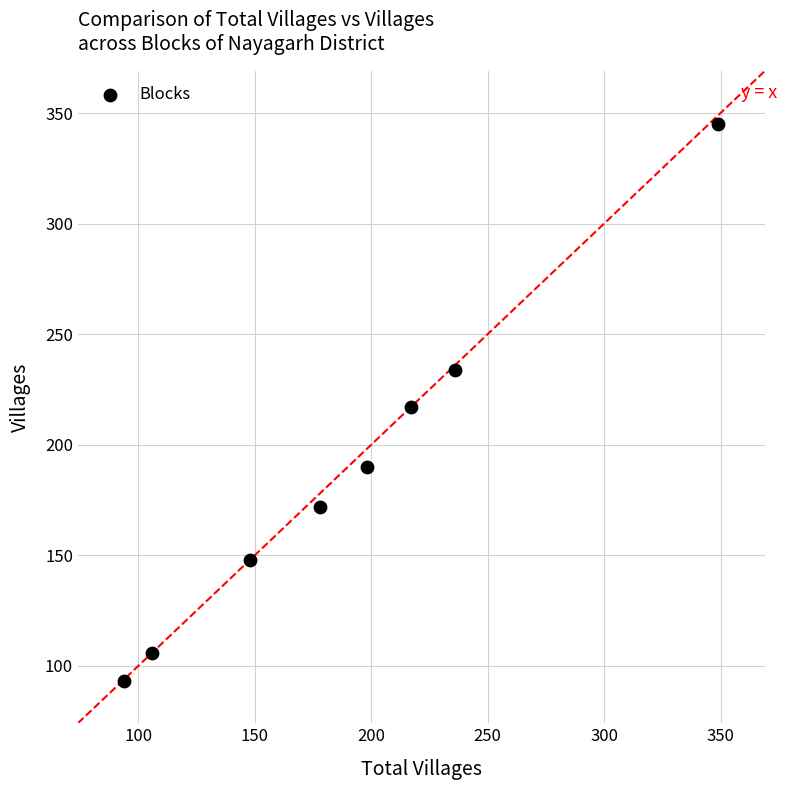

What is the range of Y values (max minus min)?

252